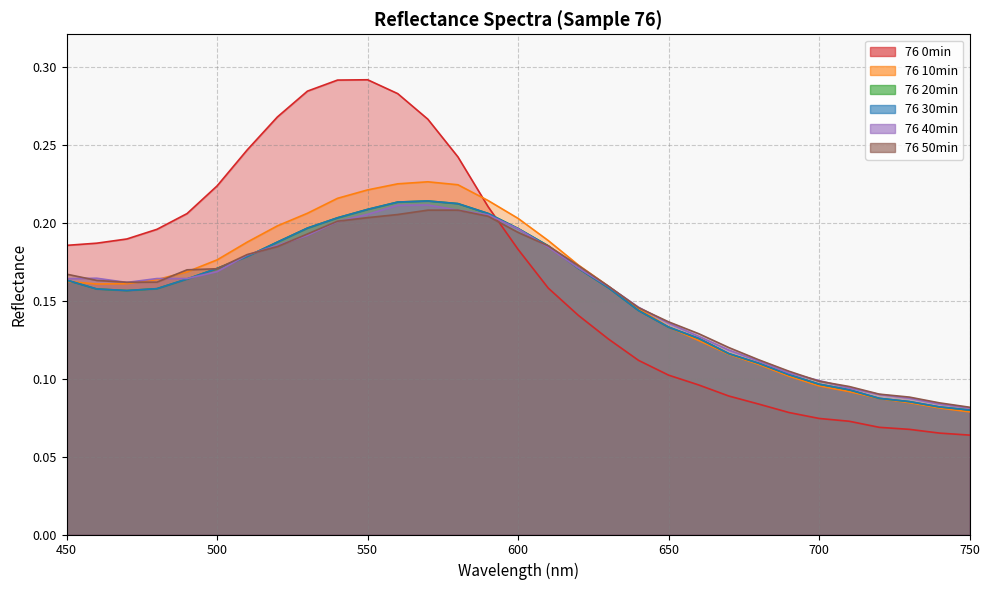

Count the number of data series in this chart.

6